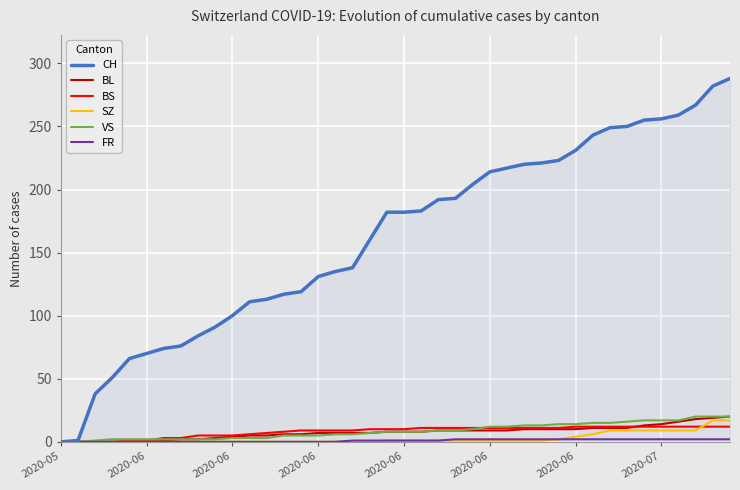

What is the maximum value shown in the chart?

288